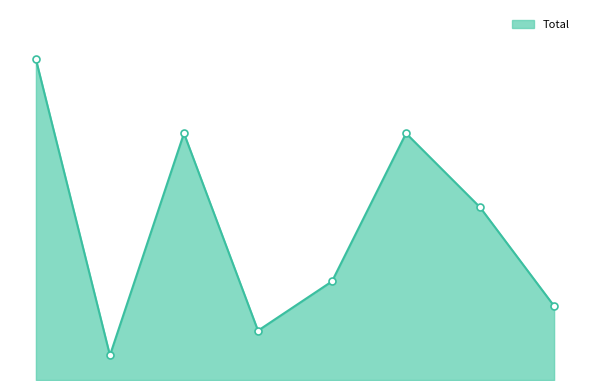

Is this an area chart (filled region under the line)?

Yes